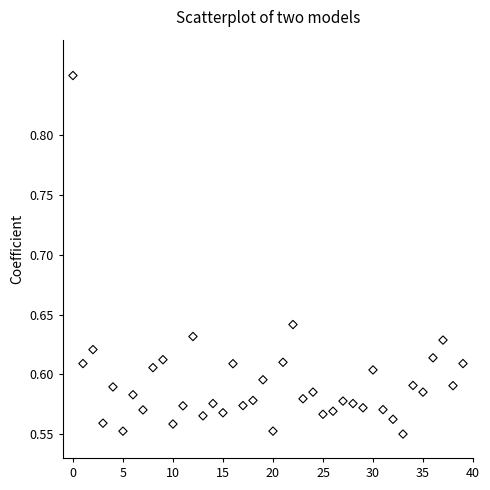

What is the range of Y values (max minus min)?

0.3